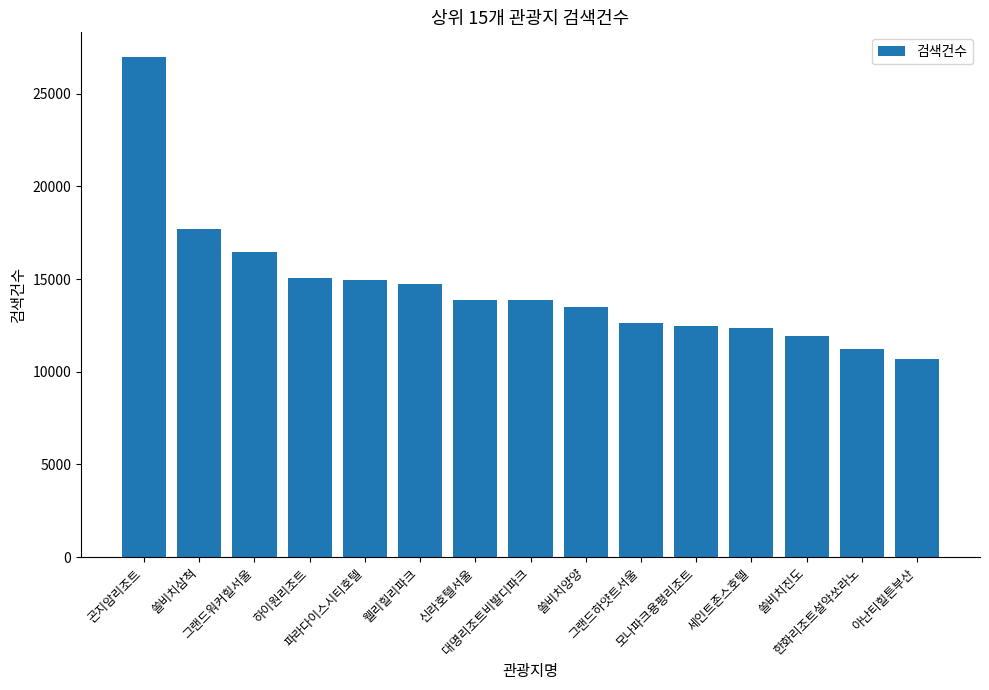

What is the difference between the maximum and minimum values?

16255